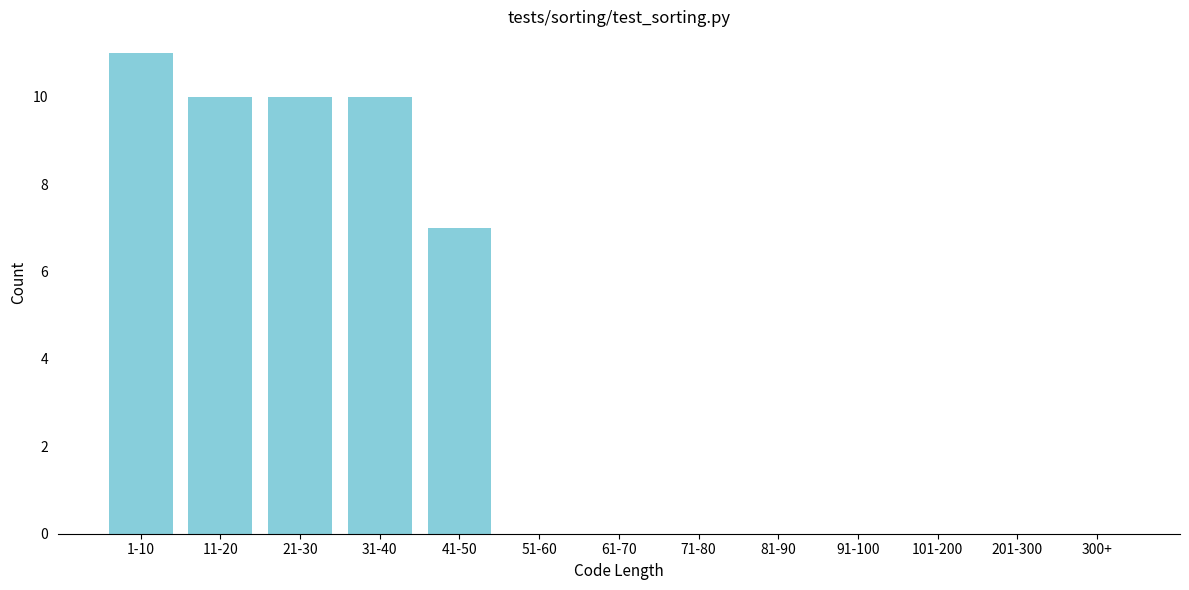

Reading right to left, list all the values displayed in this chart.

300+=0	201-300=0	101-200=0	91-100=0	81-90=0	71-80=0	61-70=0	51-60=0	41-50=7	31-40=10	21-30=10	11-20=10	1-10=11